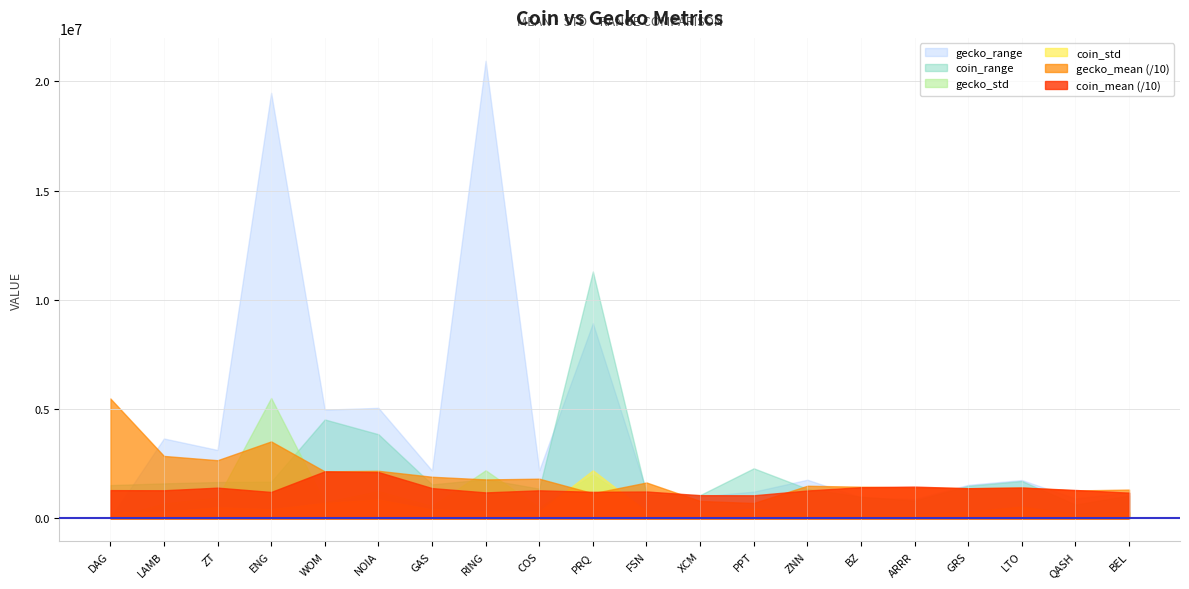

At how many categories does at least one series exceed 12182354?

2